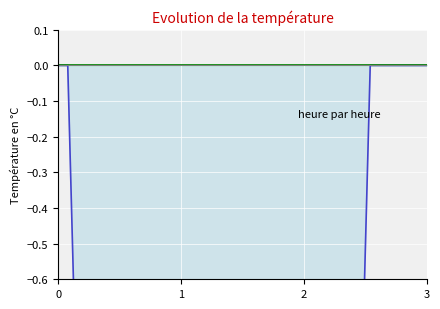

List the labels in order of BL_line value, smallest first.

0, 1, 2, 3, 4, 5, 6, 7, 8, 9, 10, 11, 12, 13, 14, 15, 16, 17, 18, 19, 20, 21, 22, 23, 24, 25, 26, 27, 28, 29, 30, 31, 32, 33, 34, 35, 36, 37, 38, 39